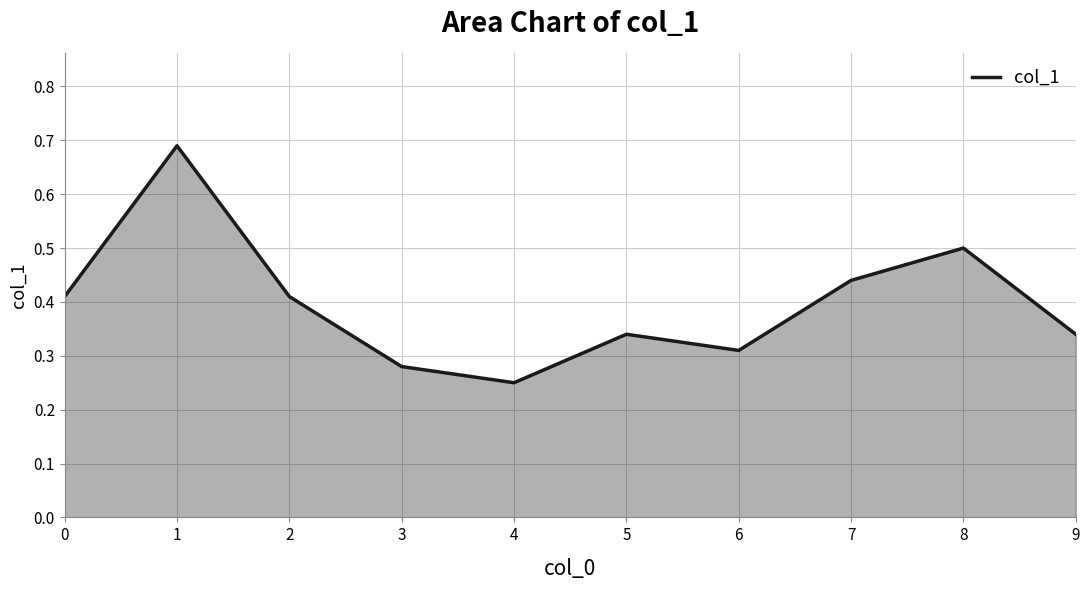

At which category does the chart reach its minimum across all series?

4